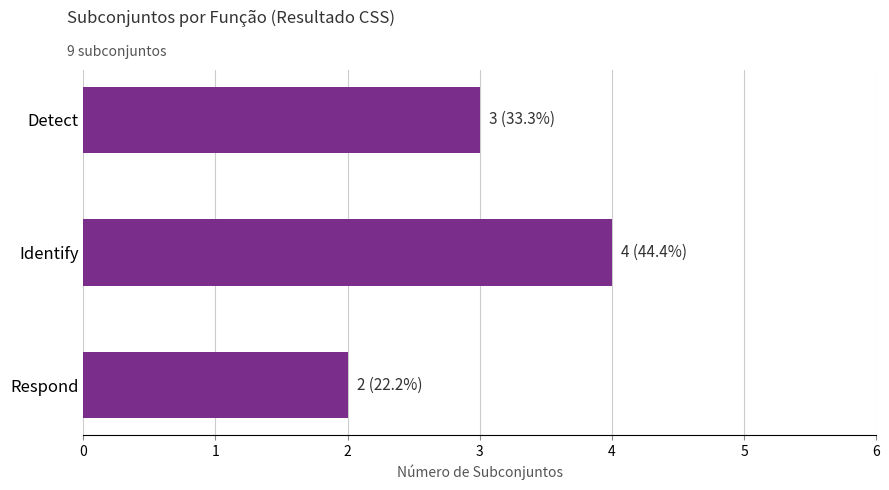

Reading bottom to top, what are all the values shown in this chart?

Respond=2	Identify=4	Detect=3